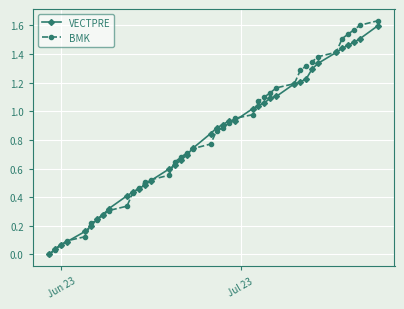

Which series has the widest spread of values?

BMK